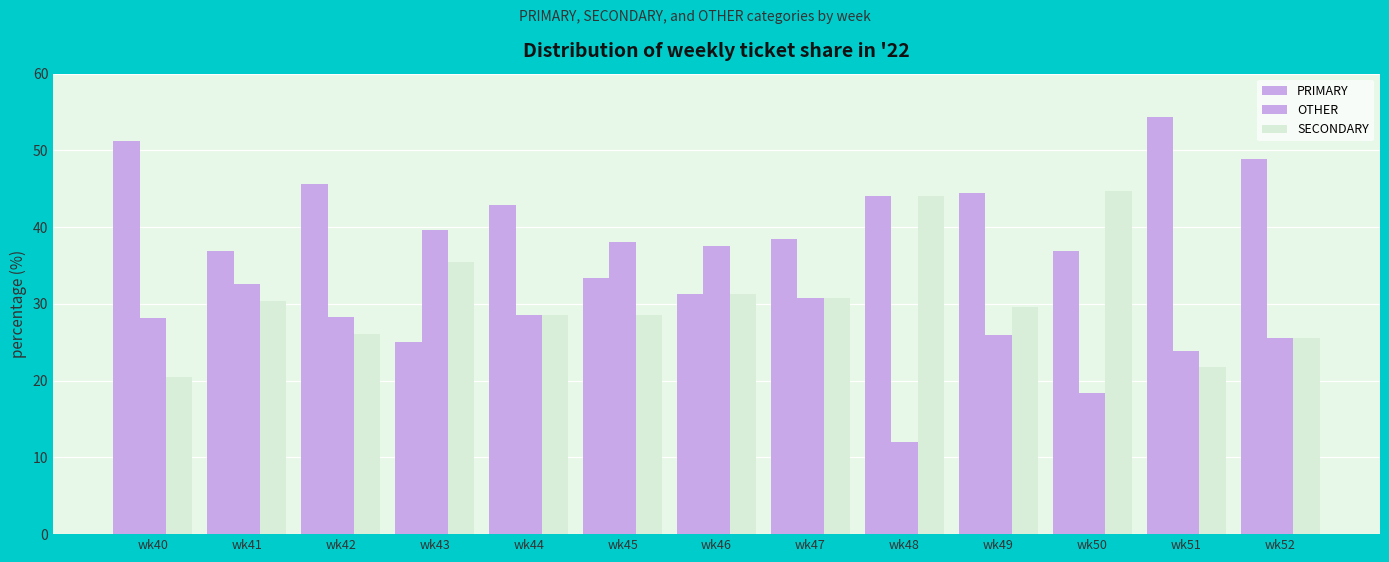

Which label corresponds to the largest value in the chart?

wk51